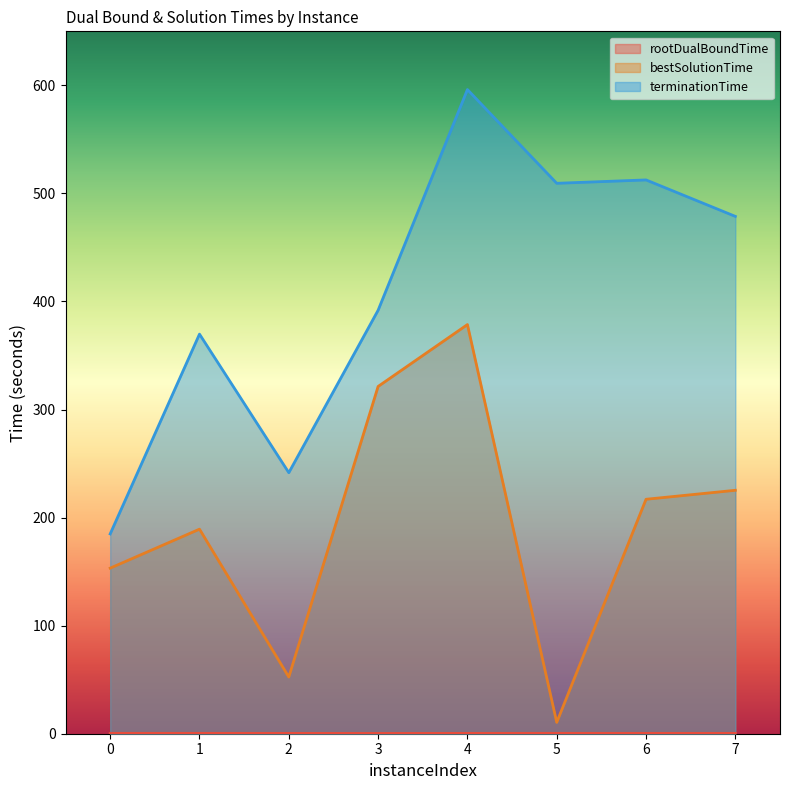

True or false: bestSolutionTime and terminationTime intersect in this chart.

False